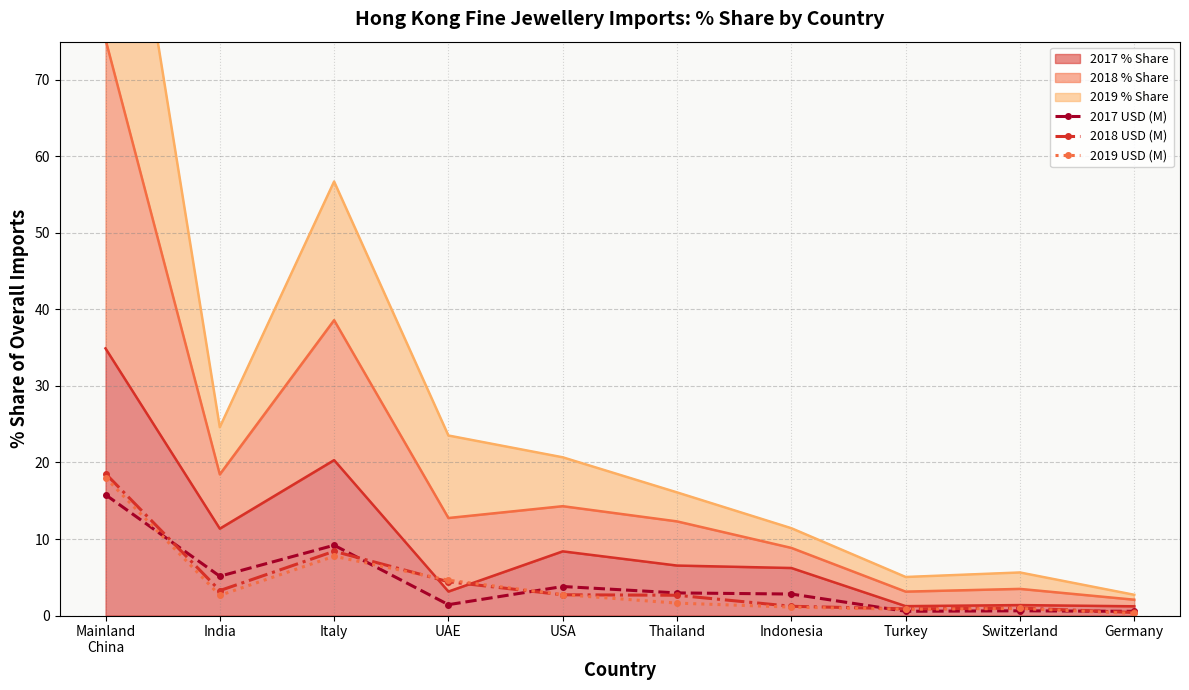

Rank the series at Italy from lowest to highest value.

2019 USD (M), 2018 USD (M), 2017 USD (M)